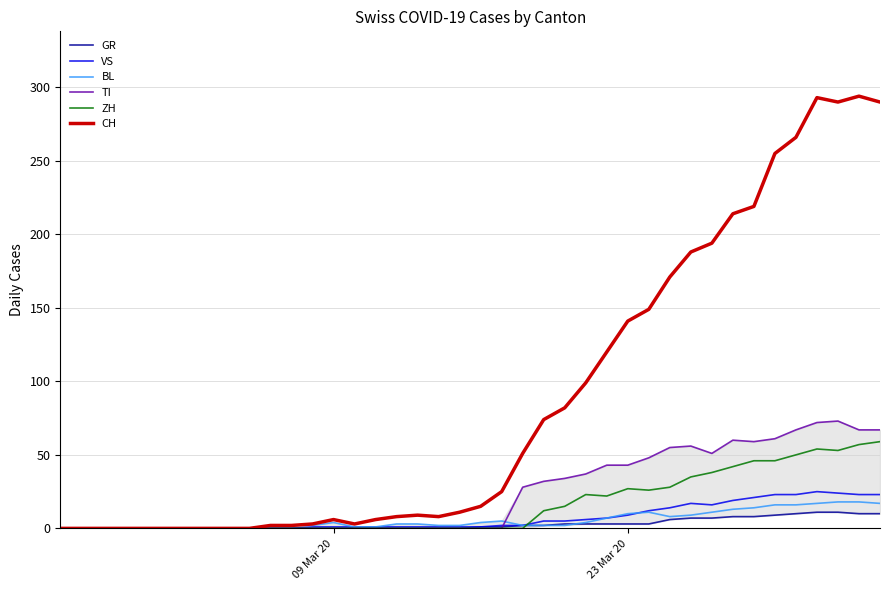

True or false: CH and BL cross at least once.

False